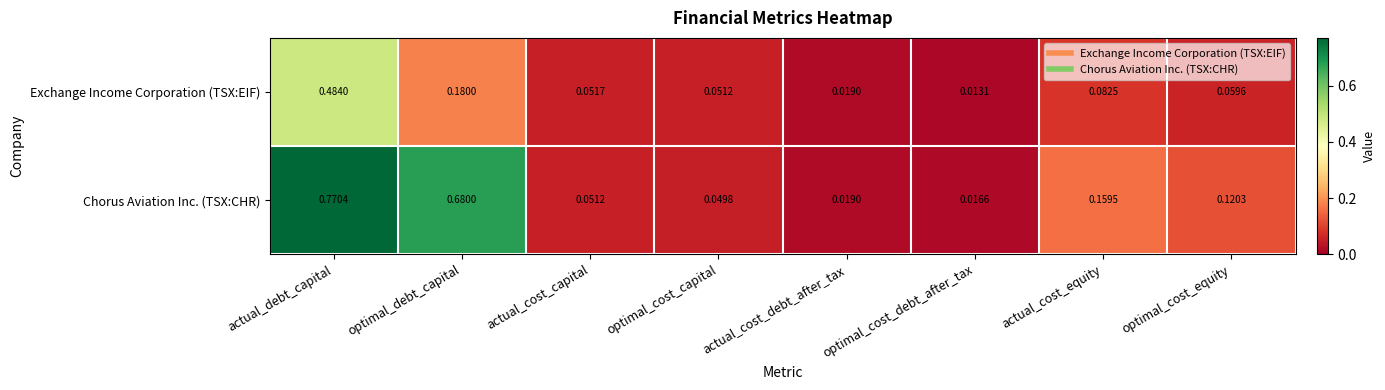

At which category does the chart reach its minimum across all series?

optimal_cost_debt_after_tax